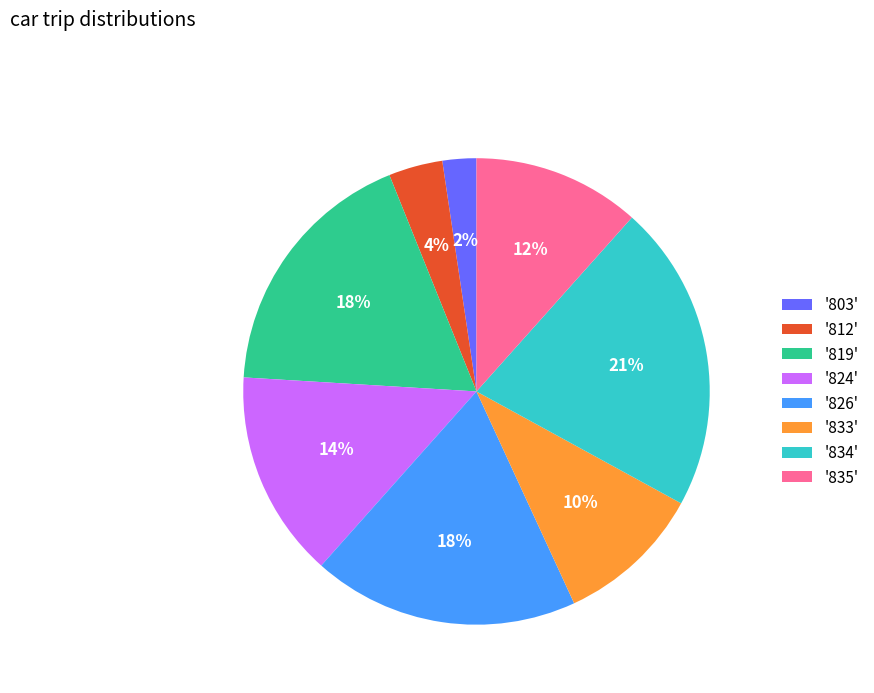

Is the sum of '819' and '812' greater than half?

No